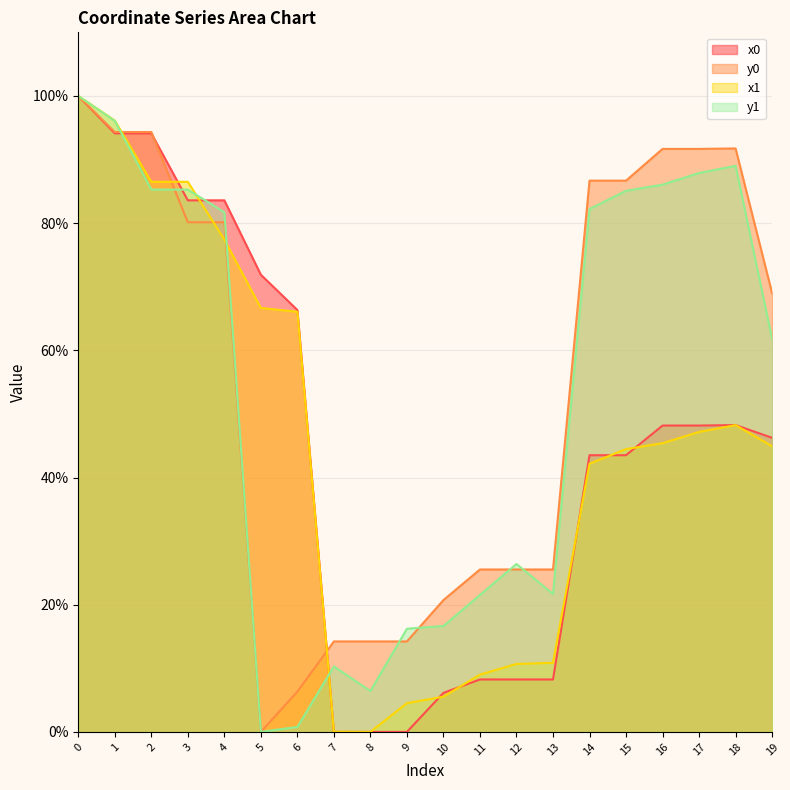

What is the spread (max minus min) of values at 8?

14.2